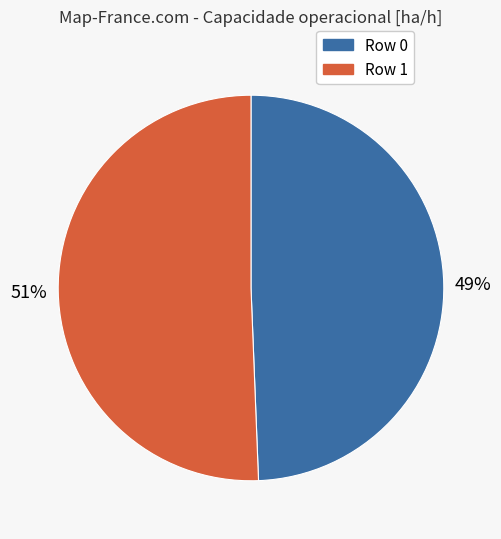

To the nearest percent, what is the average slice percentage?

50%